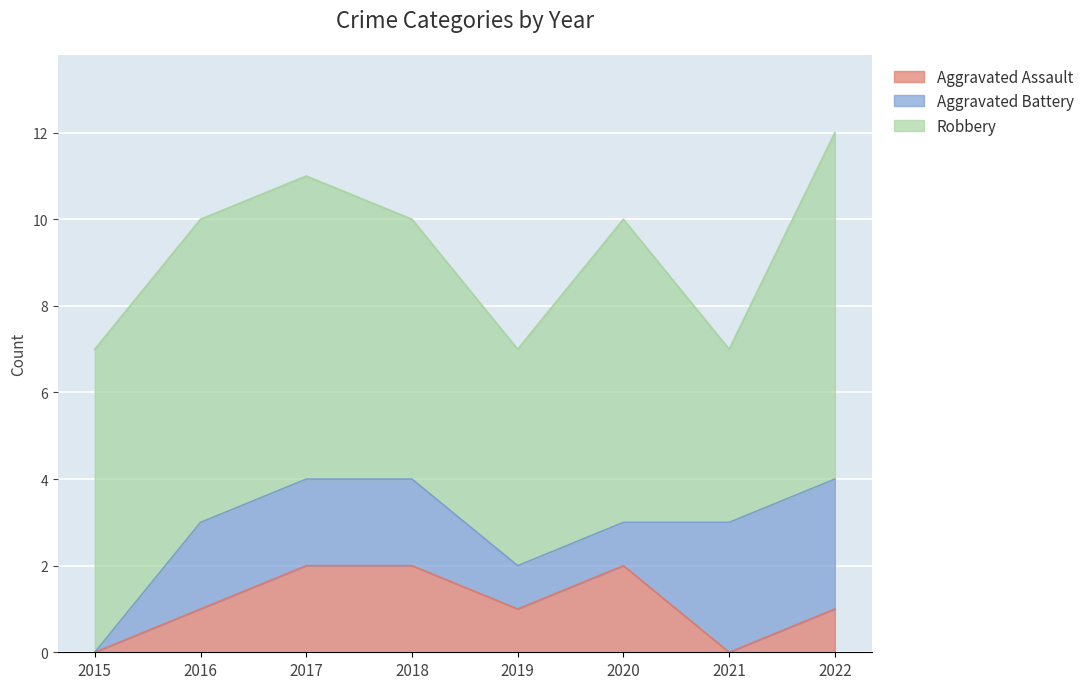

What is the spread (max minus min) of values at 2020?

6